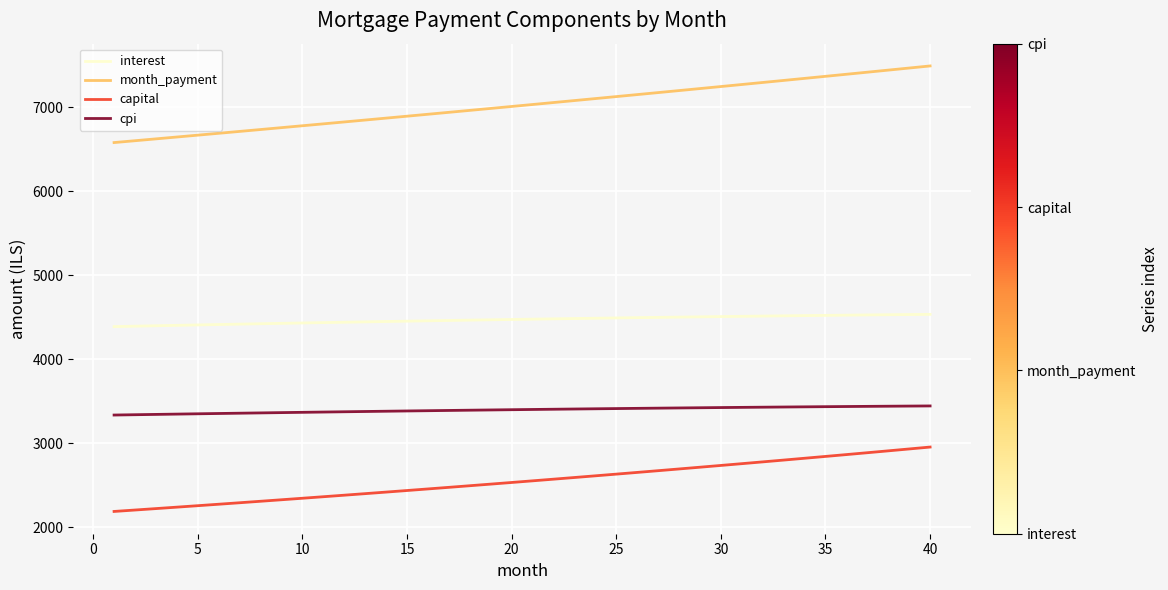

List the series in order of their overall mean, highest first.

month_payment, interest, cpi, capital